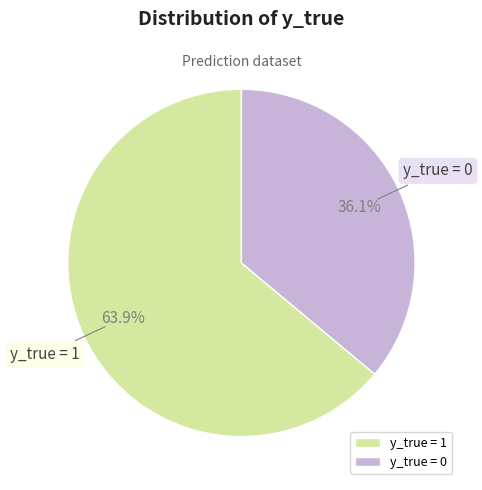

How many slices are in this pie chart?

2